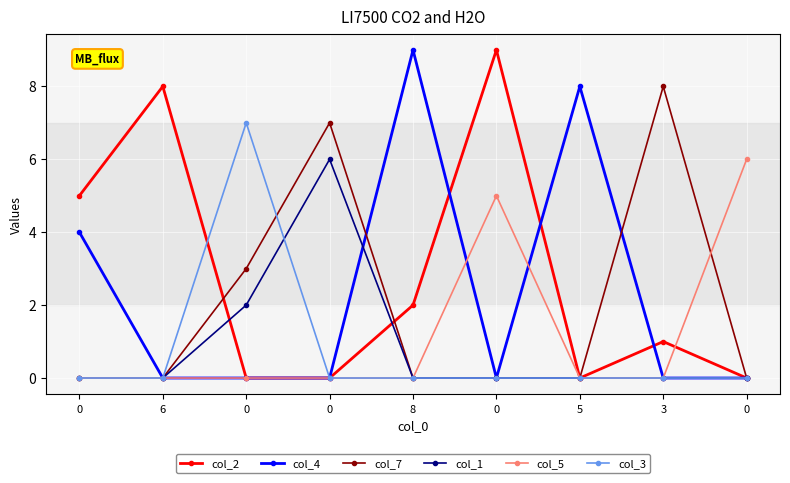

Is this an area chart (filled region under the line)?

No